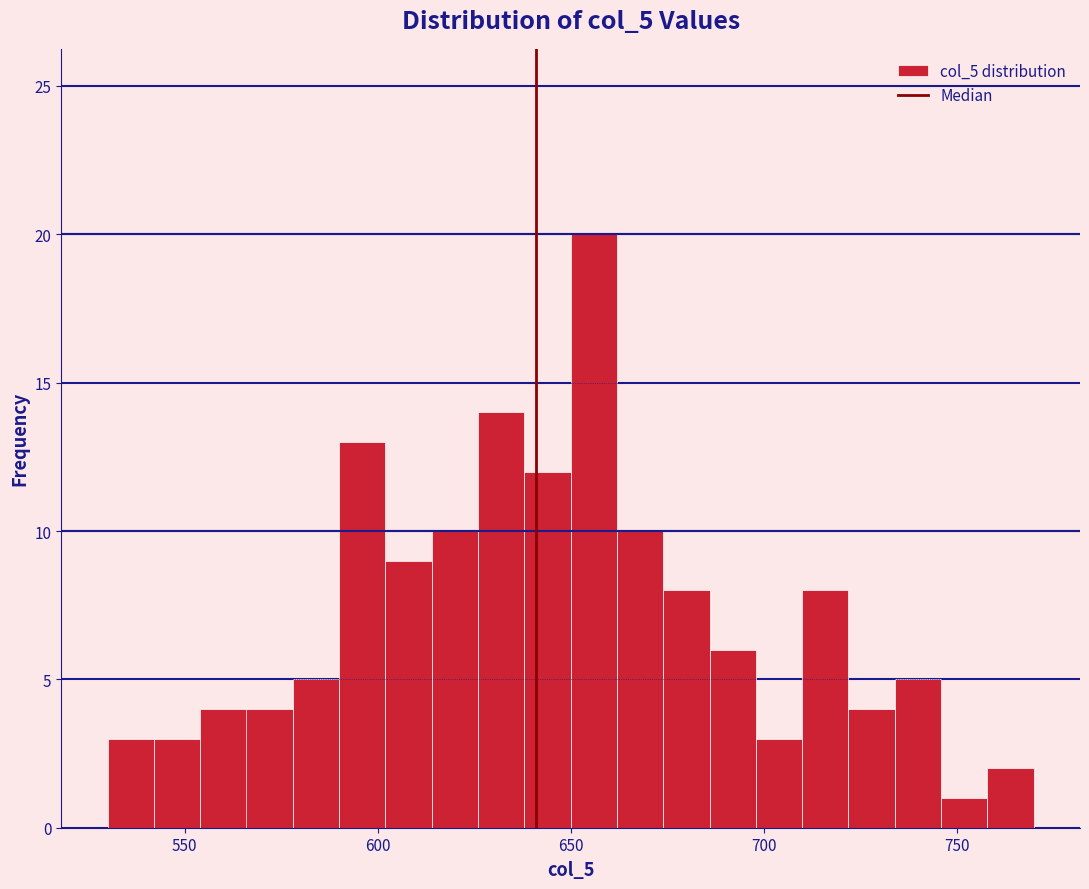

Around what value on the x-axis is the tallest bar? Give the approximate position of its centre, as read against the axis.

655